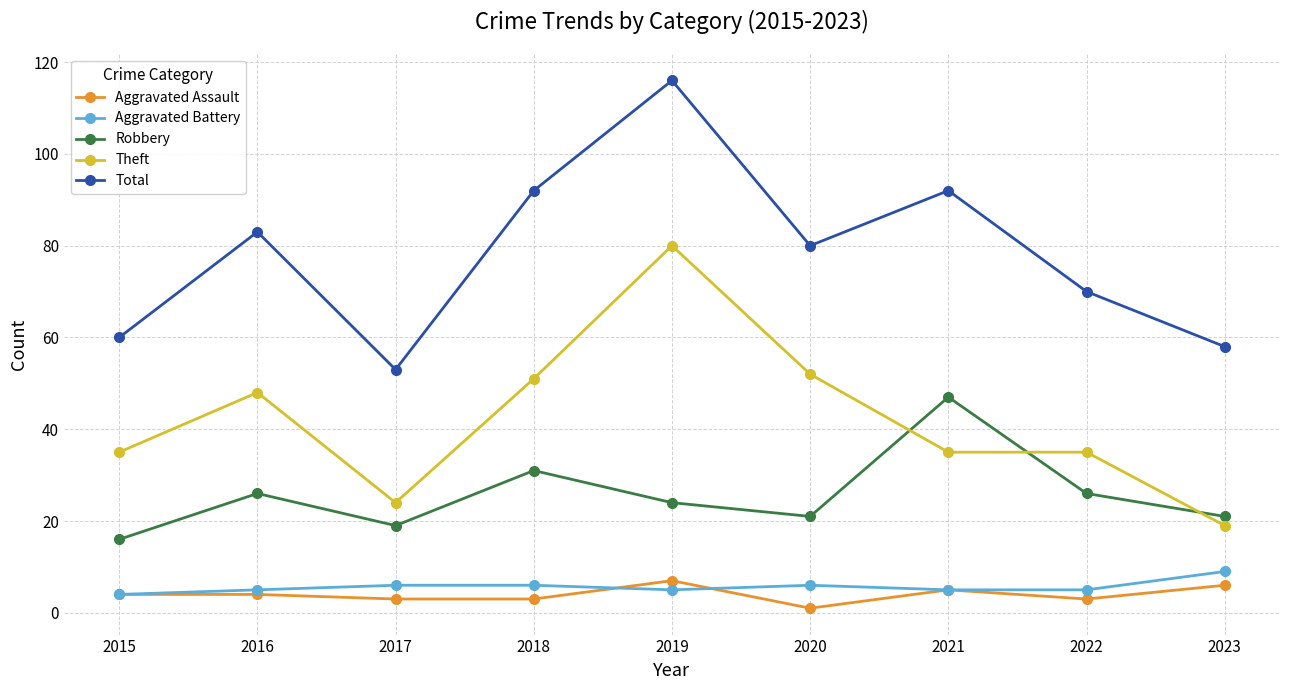

In Total, how many points are lower than both neighbors (excluding endpoints)?

2